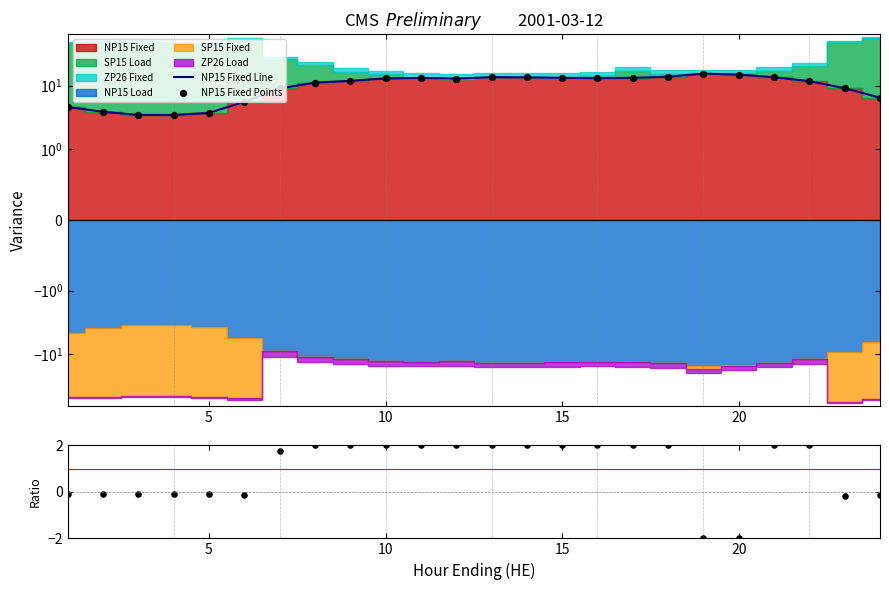

Which series has the largest total across all categories?

NP15 Fixed Line